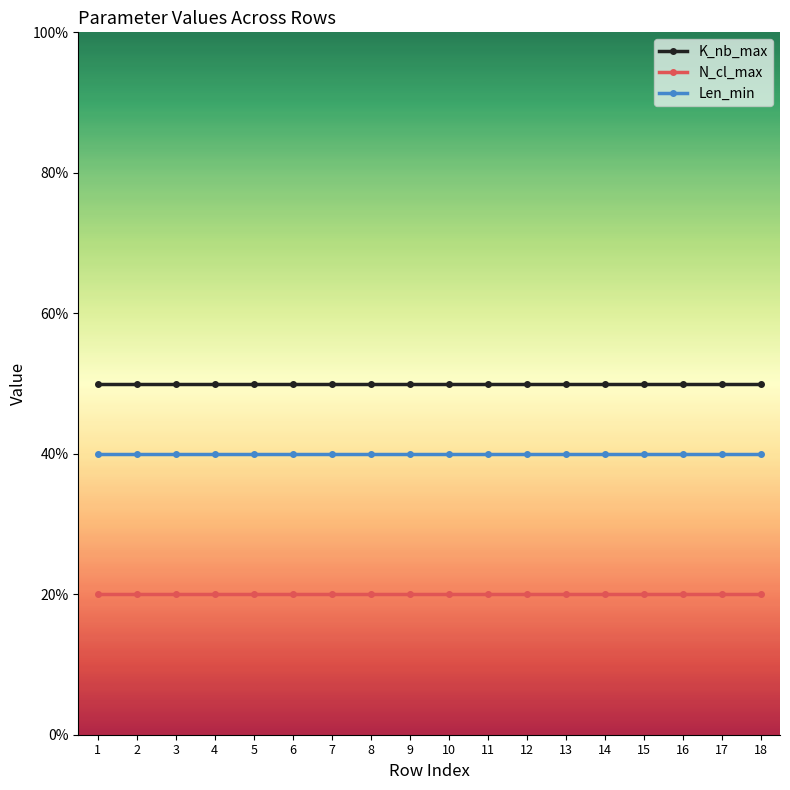

What is the value of the N_cl_max point at the 14th from the left?

20